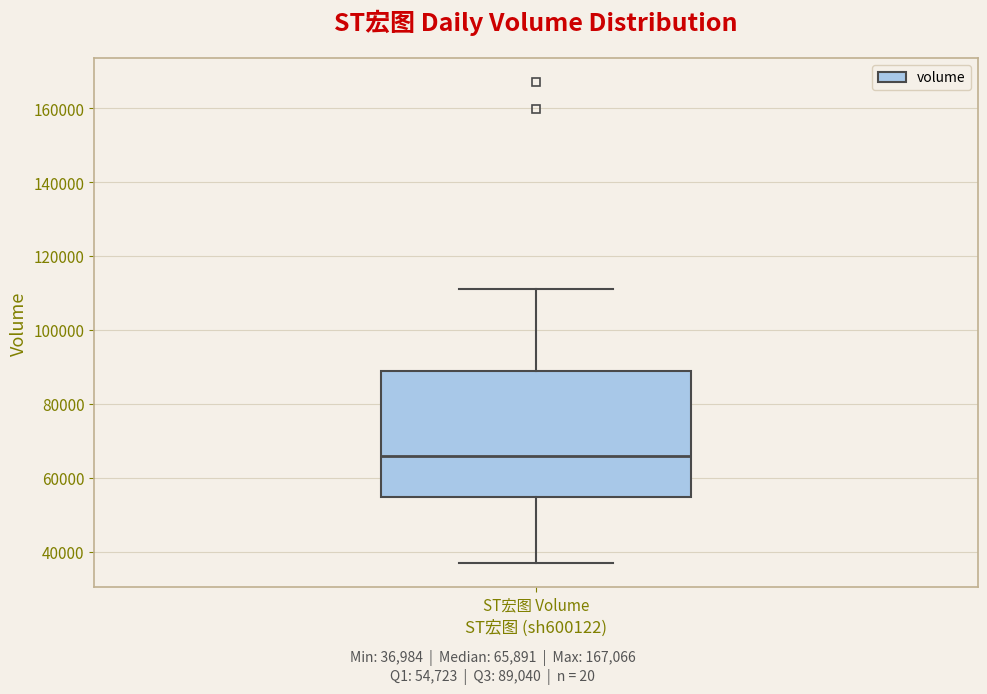

Transcribe this box plot: give where the median line is, the range the box spans, and where the two whiskers end, as read against the y-axis. The values are not printed on the chart, so give them approximately, as read against the axis.

median 66000, box 54000 to 90000, whiskers 36000 to 112000